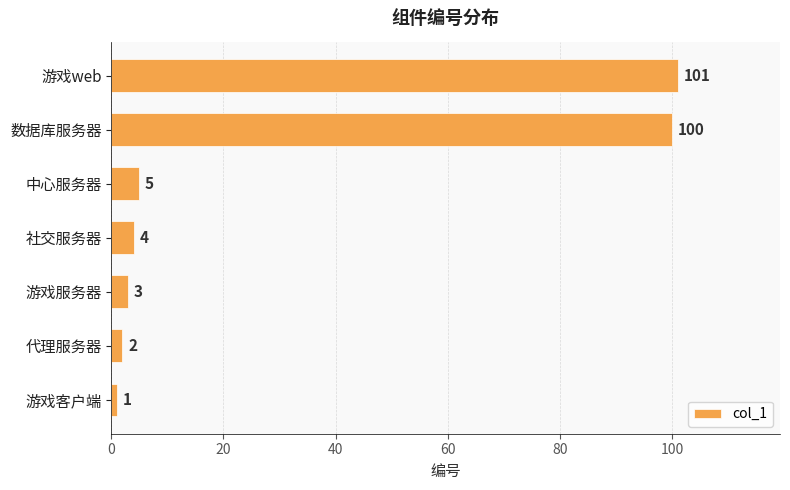

How many distinct data groups are displayed?

1